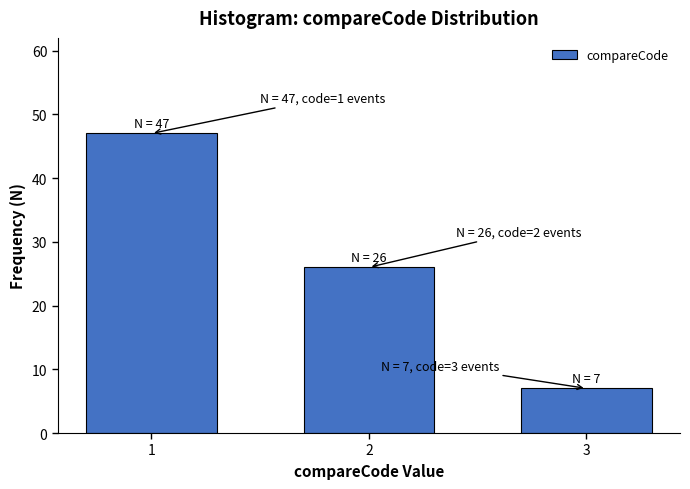

Reading left to right, extract all data points from this chart.

47	26	7